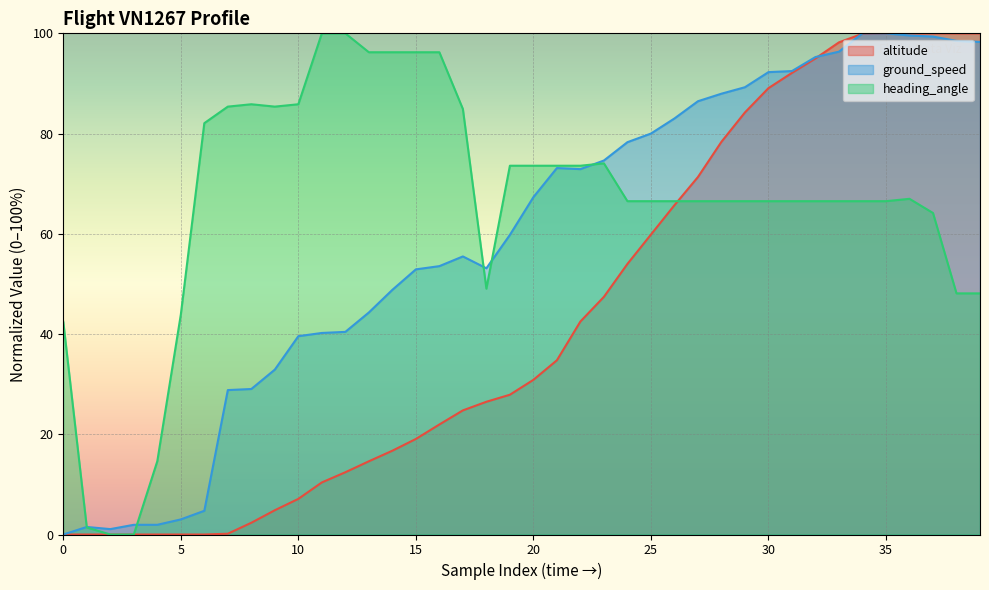

Which series has the largest total across all categories?

heading_angle